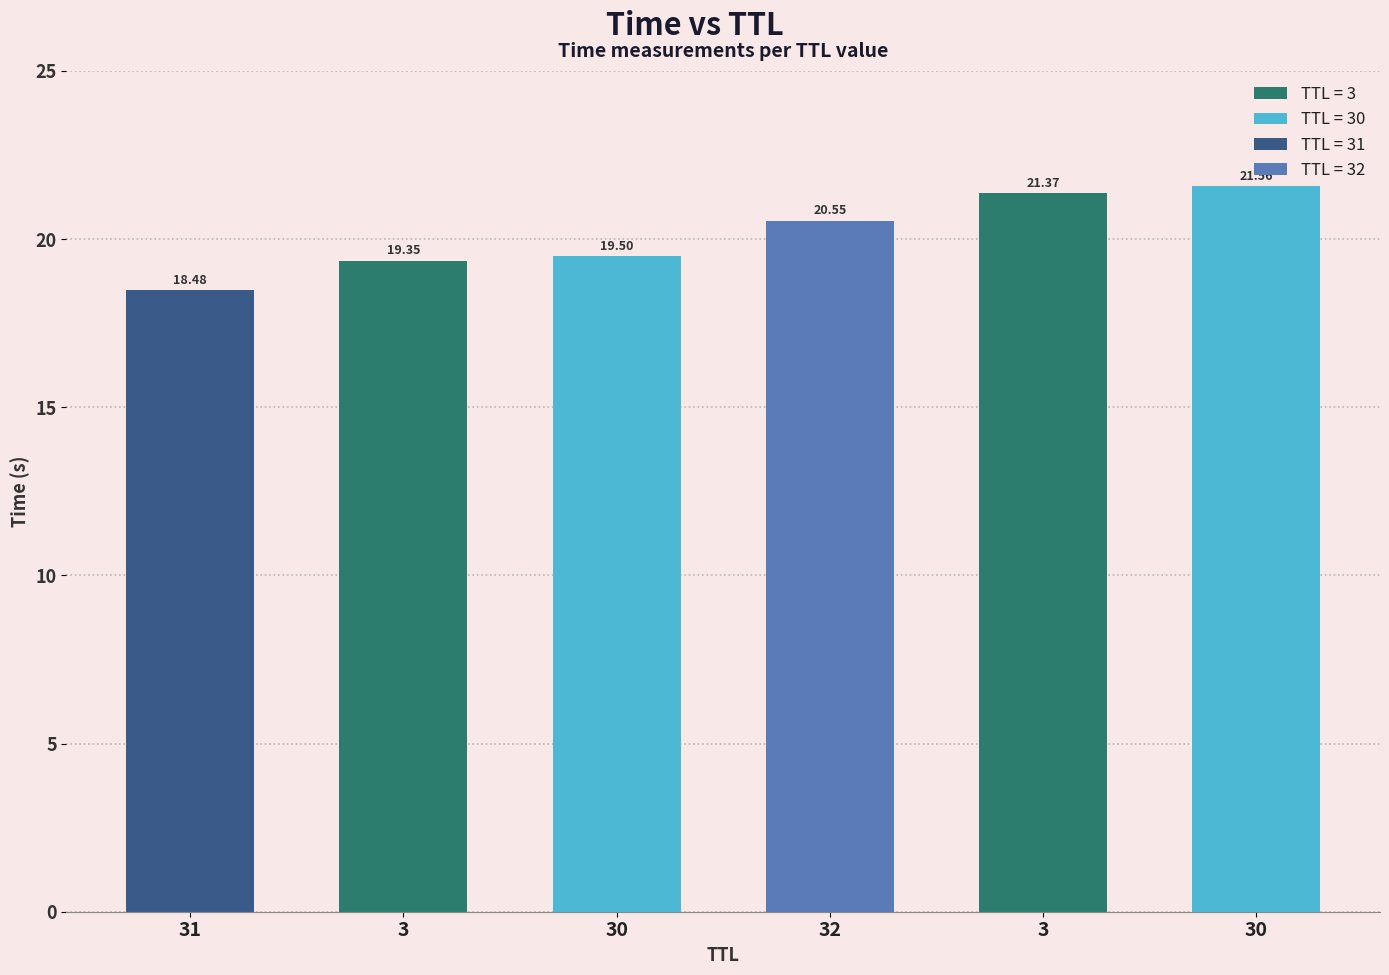

Reading left to right, extract all data points from this chart.

18.5	19.4	19.5	20.5	21.4	21.6